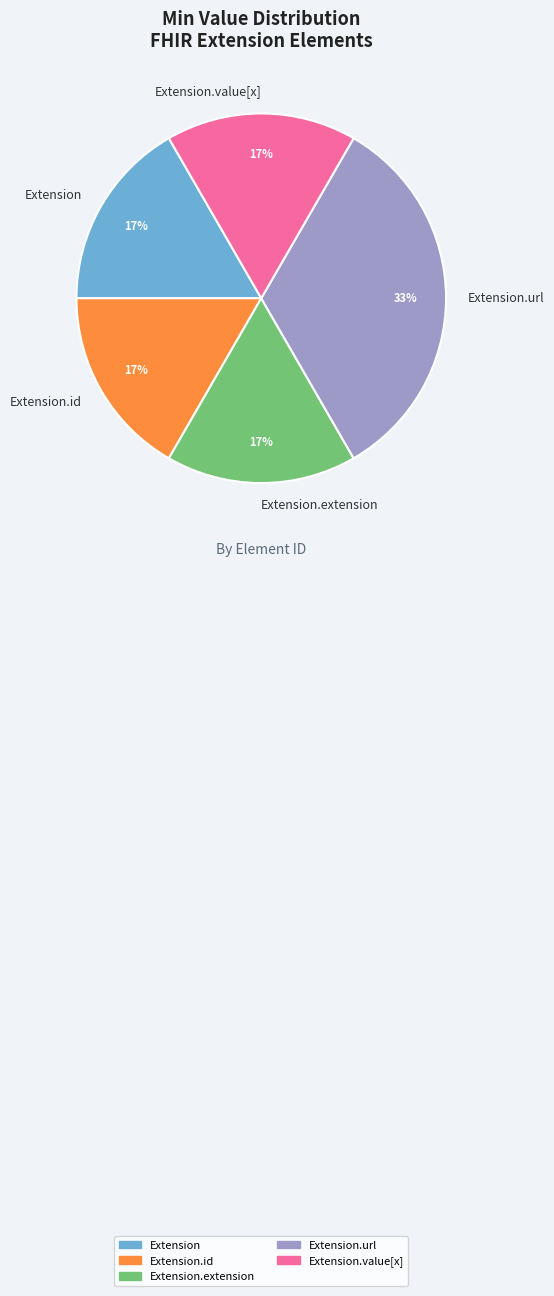

The Extension.url slice represents 33% of the pie. True or false?

True